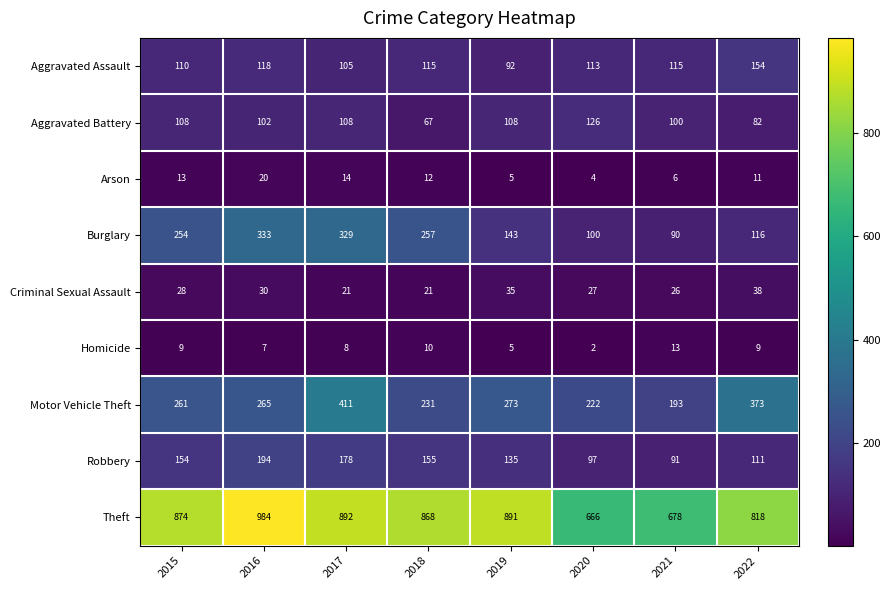

Read the Motor Vehicle Theft value at 2022, to the nearest 10.

370